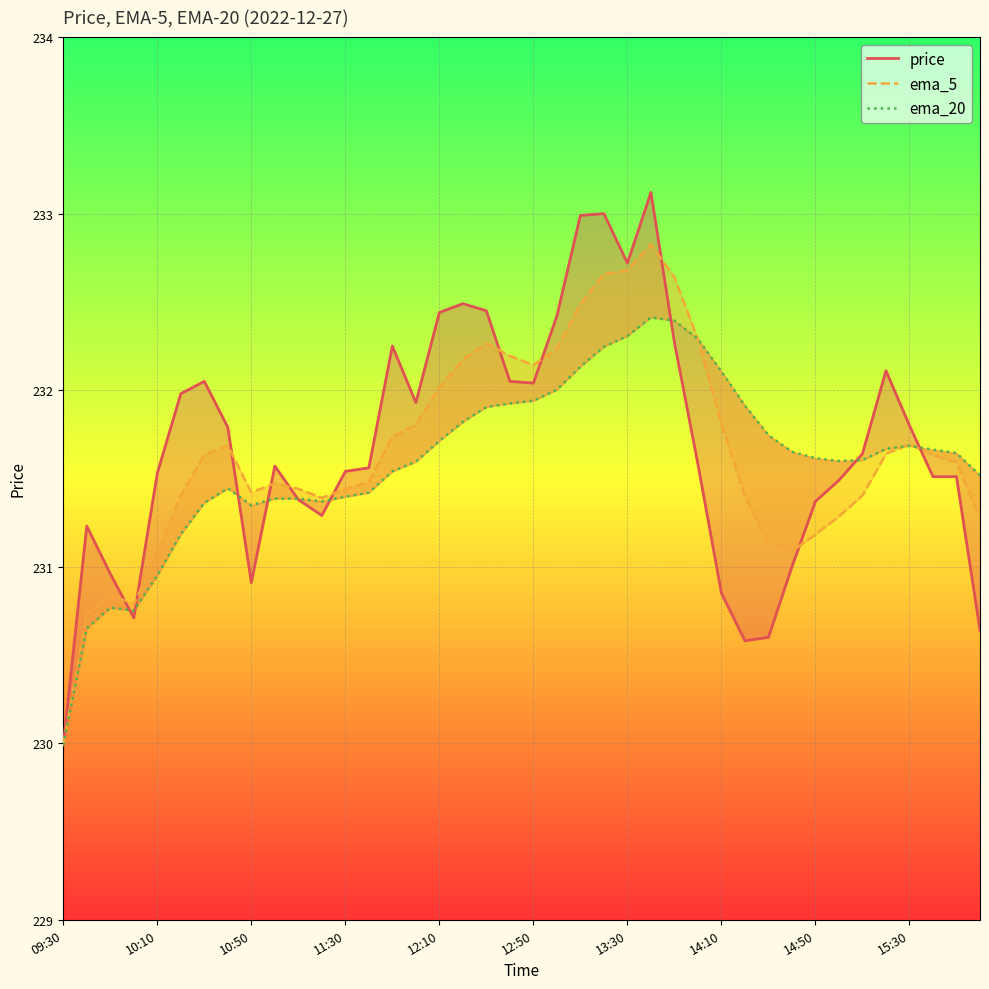

What is the spread (max minus min) of values at 10:50?

0.5